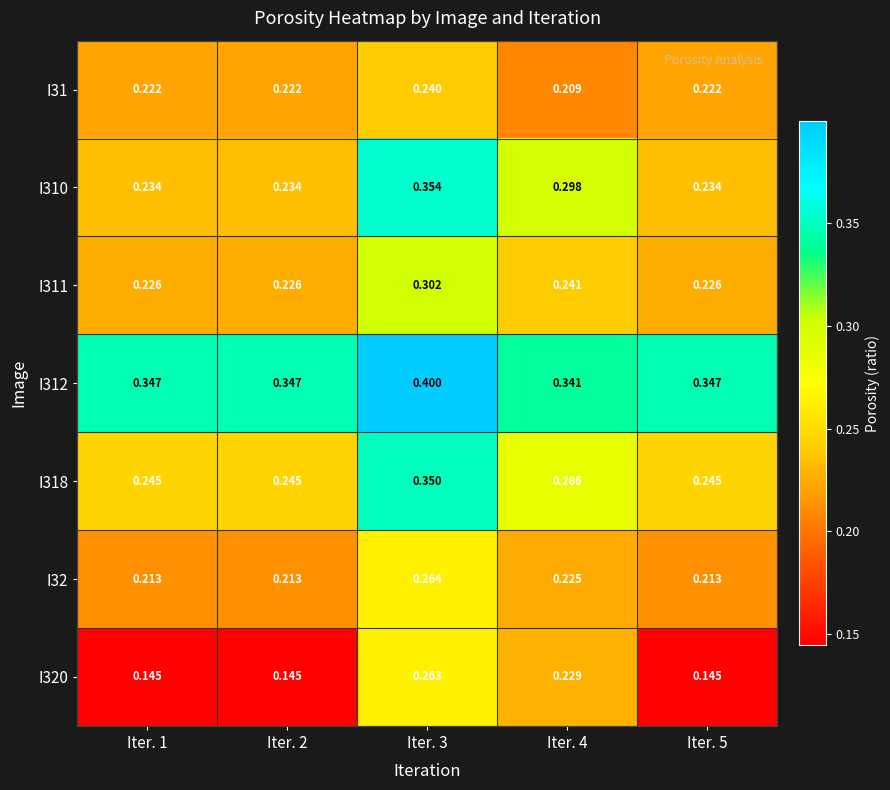

Is the value of I311 at Iter. 4 greater than the value of I31 at Iter. 5?

Yes